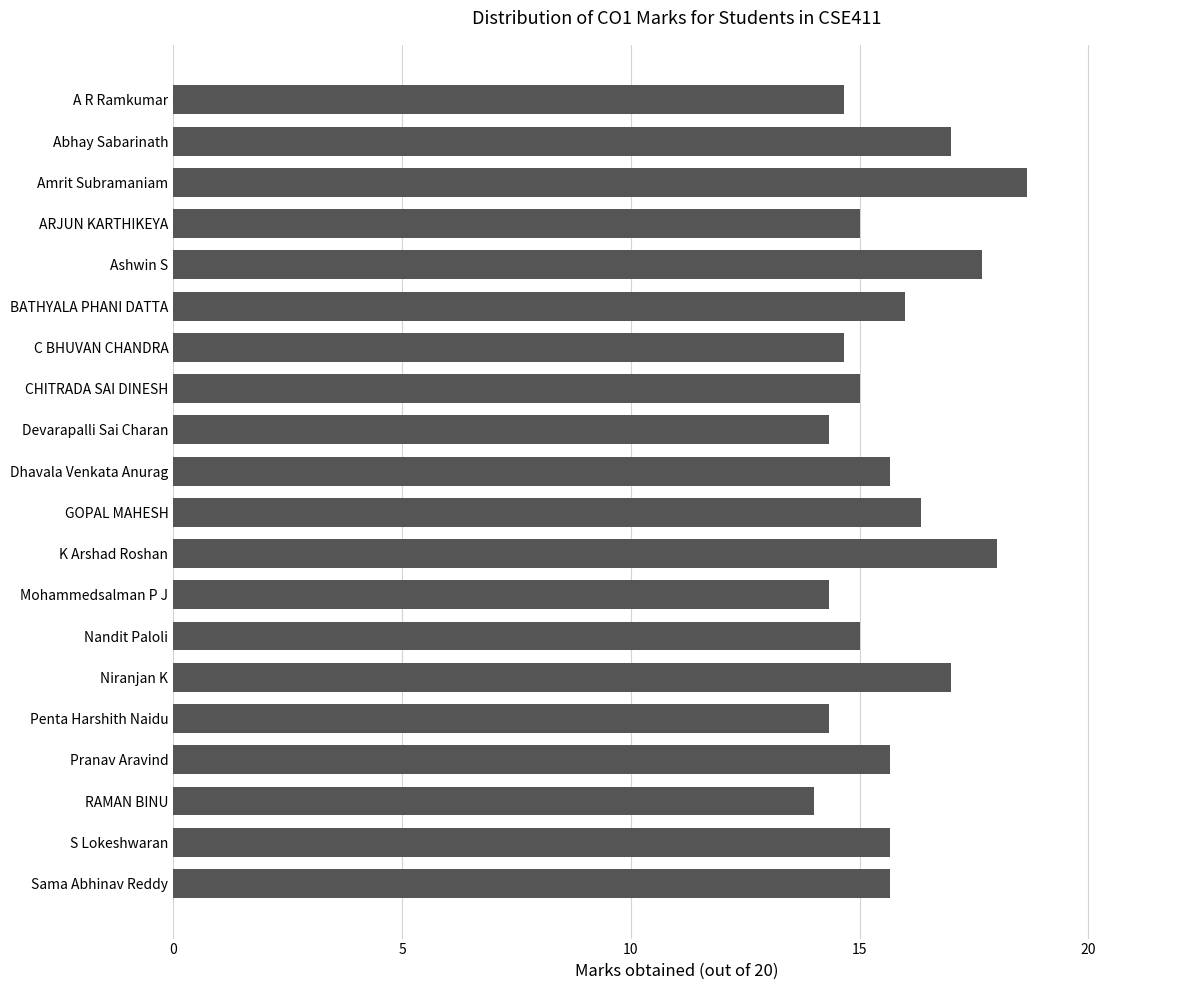

What is the approximate value at Mohammedsalman P J?

14.3